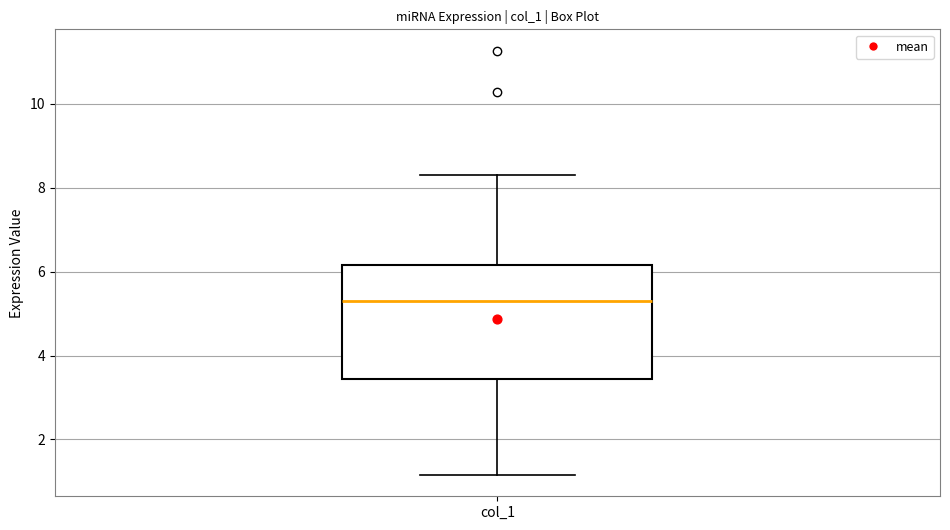

Where does the upper whisker of the box for col_1 end on the y-axis? The values are not printed on the chart, so give them approximately, as read against the axis.

8.4